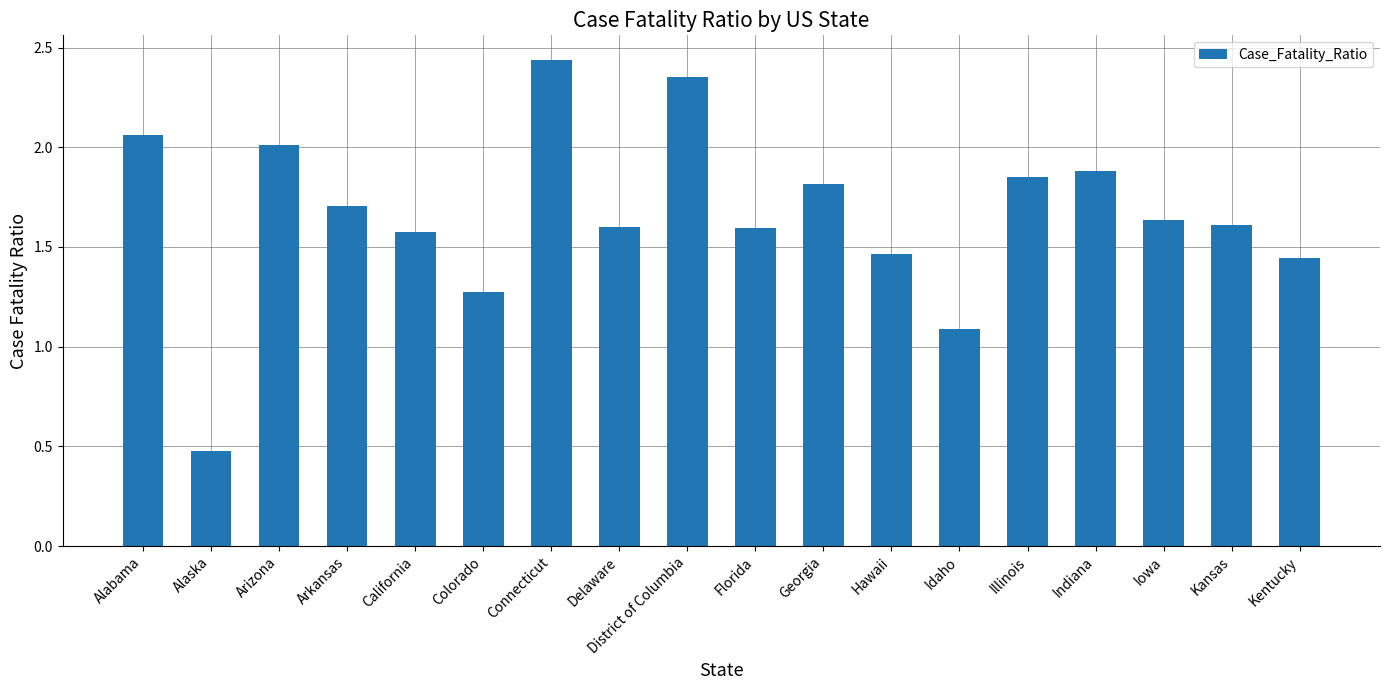

Which label corresponds to the smallest value in the chart?

Alaska